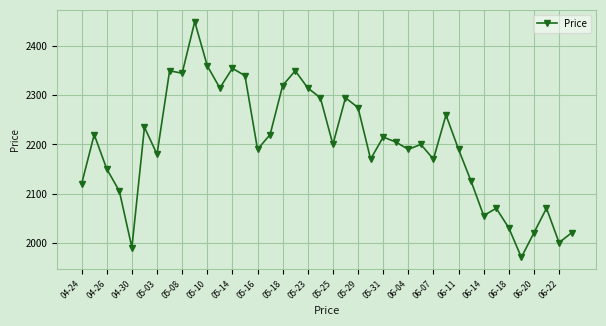

True or false: there are more than 0 points higher than both neighbors.

True